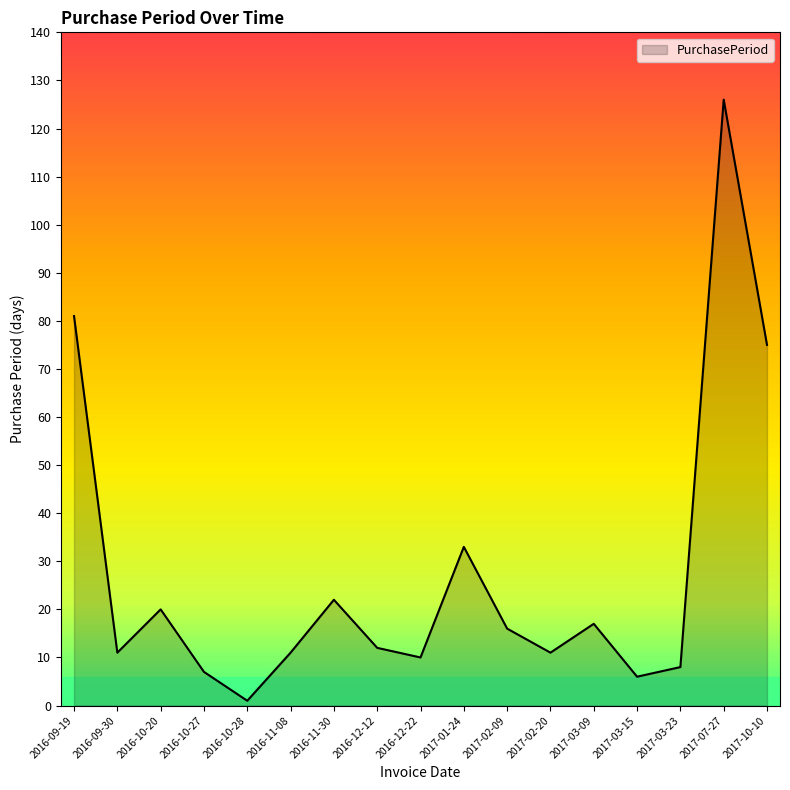

How many interior local valleys (lower than both neighbors) does the data have?

5